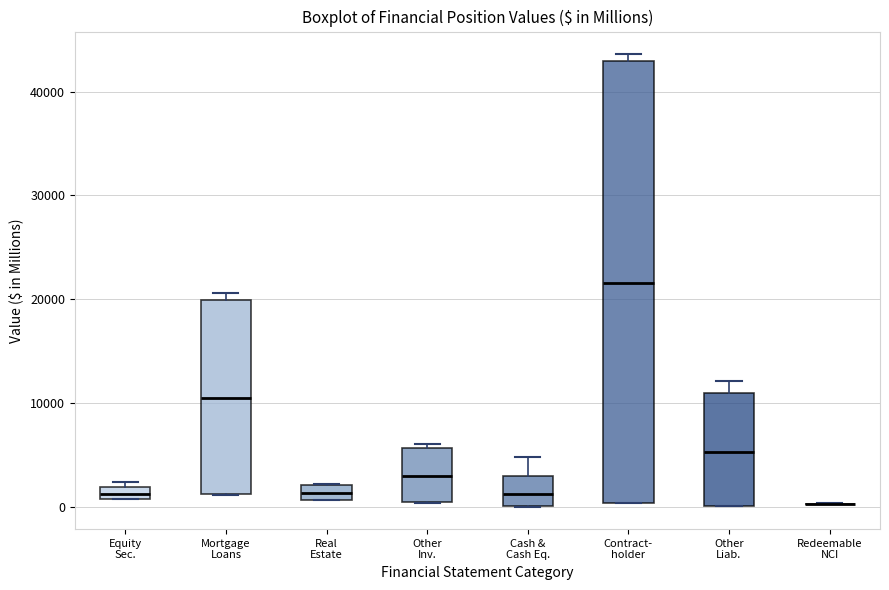

Which box is the tallest, from its lower edge to its upper edge?

Contract- holder